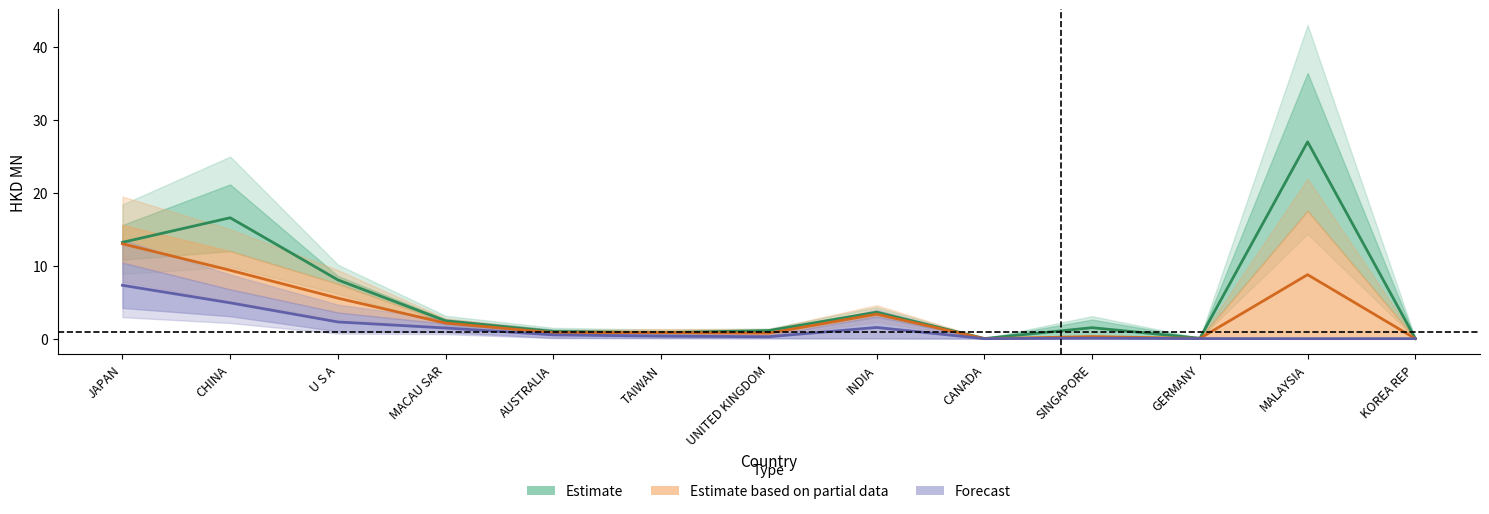

What is the difference between the maximum and second lowest values in the Forecast series?

7.3